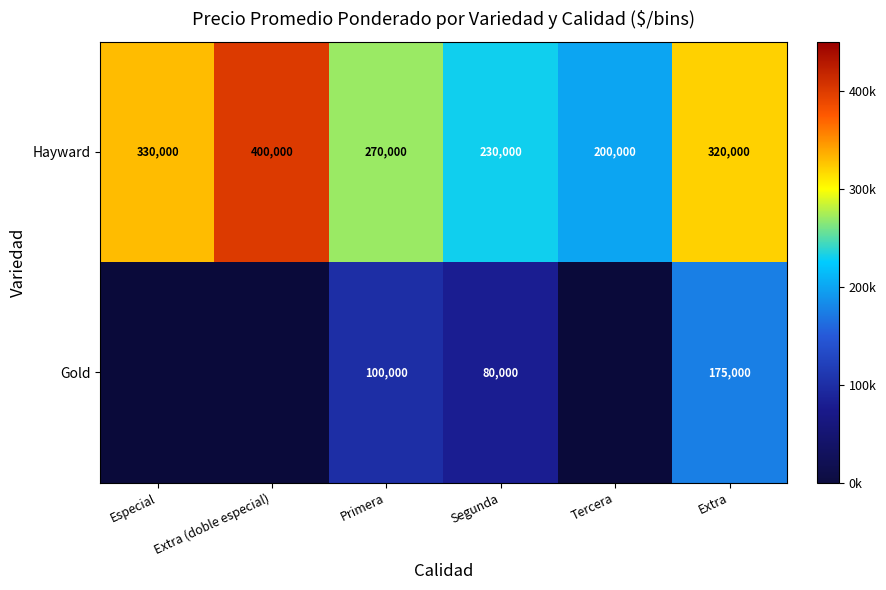

Is the value of Hayward at Primera greater than the value of Gold at Extra?

Yes